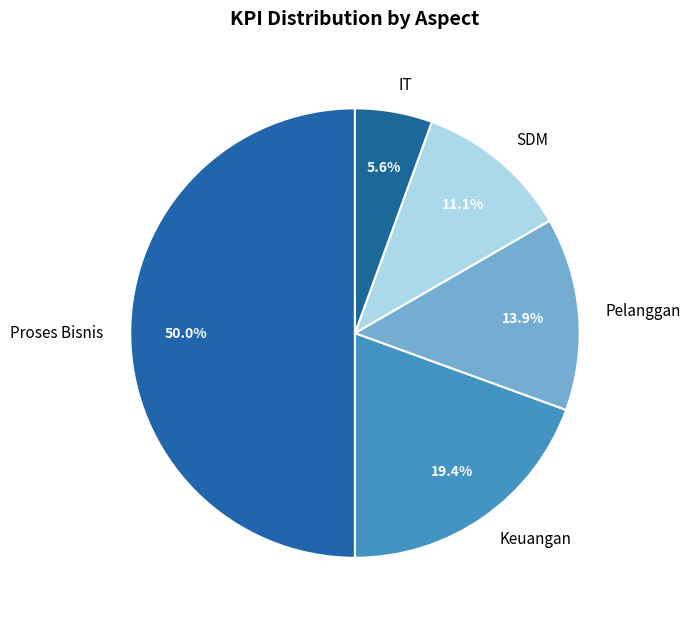

True or false: Keuangan accounts for 9% of the total.

False